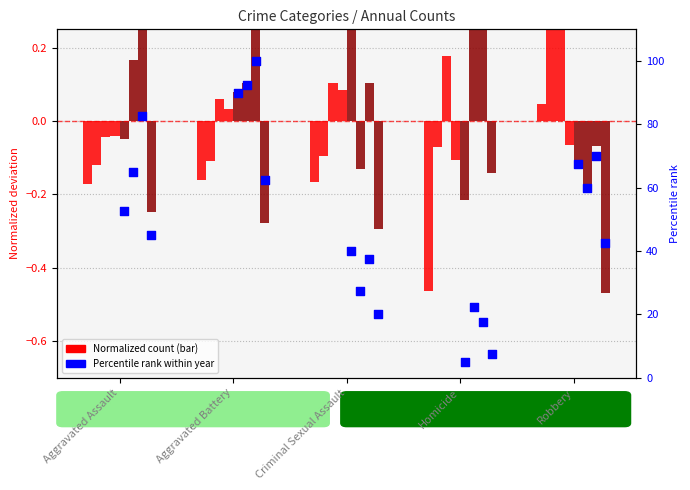

Is the value of 2022 pct at Aggravated Assault greater than the value of 2019 pct at Robbery?

No